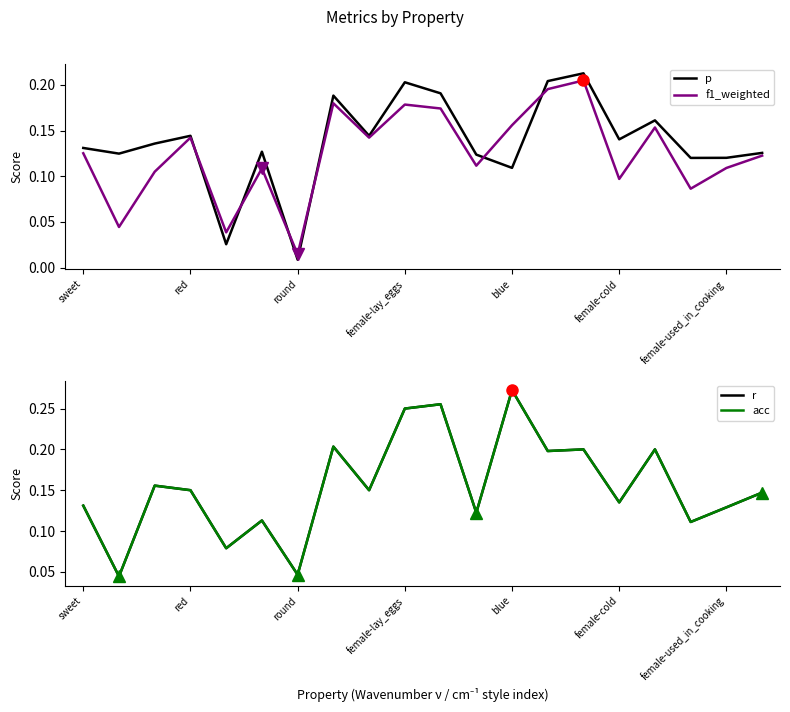

Which series has the largest range (max minus min)?

r